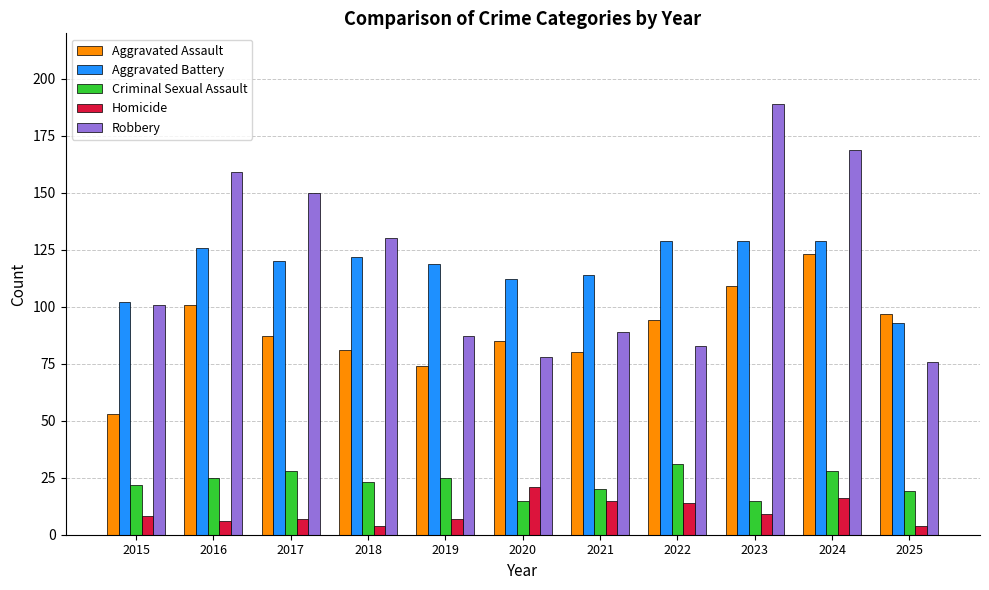

Which series changed the most between 2016 and 2019?

Robbery